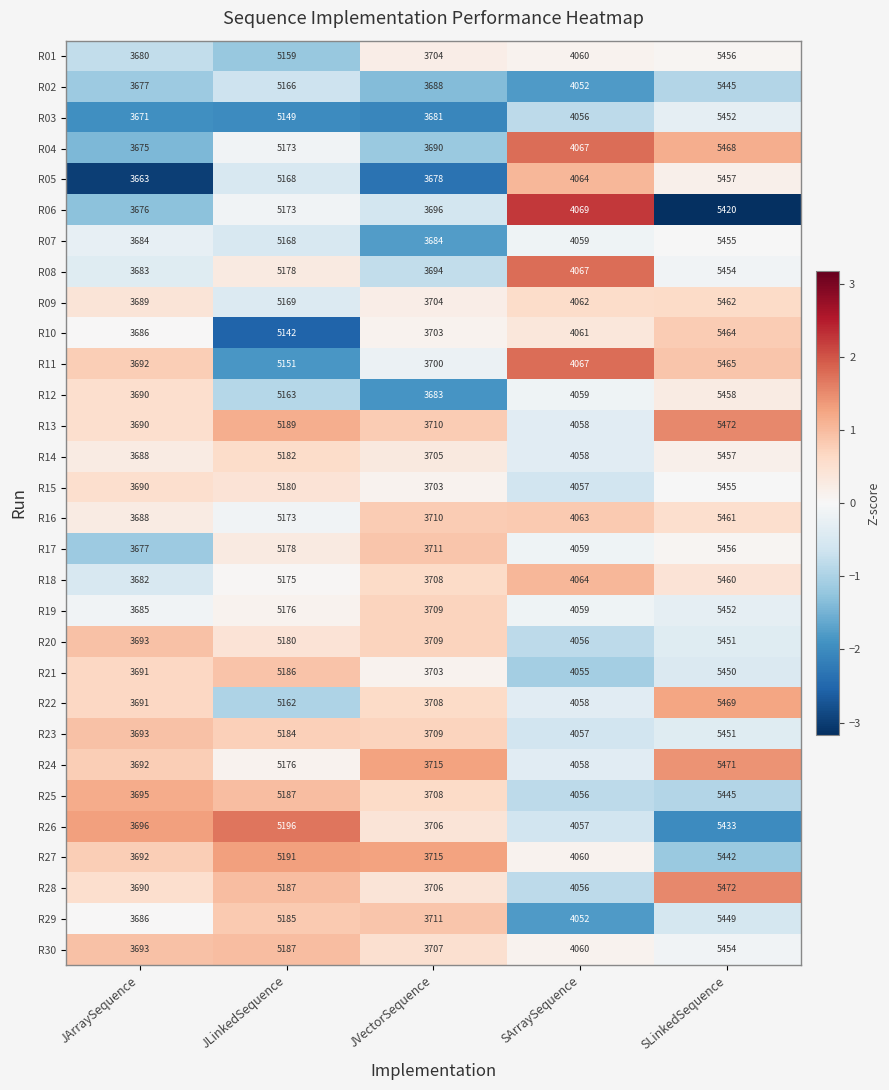

Is it true that R24 equals 3715 at JVectorSequence?

True